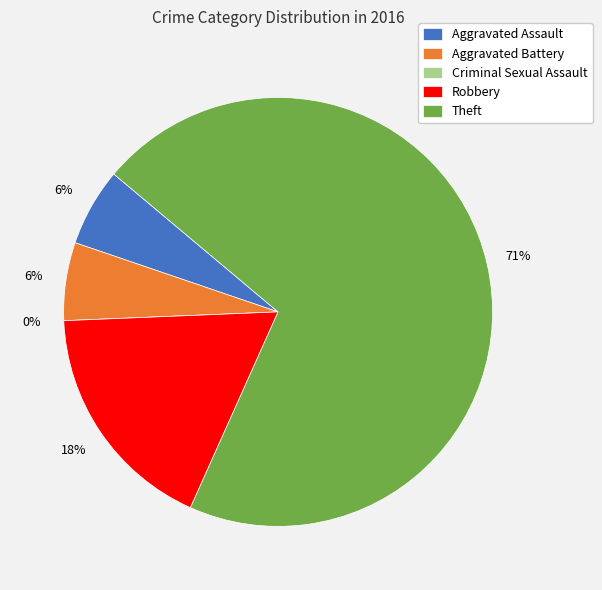

Does Aggravated Battery represent more than half of the total?

No